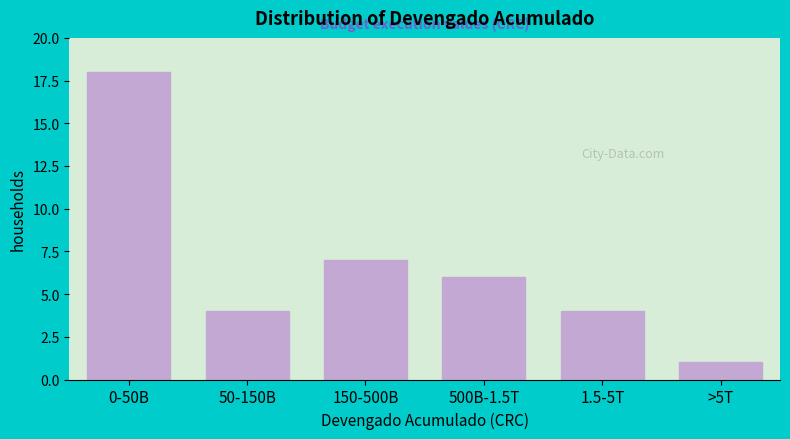

Reading left to right, list all the values displayed in this chart.

18	4	7	6	4	1